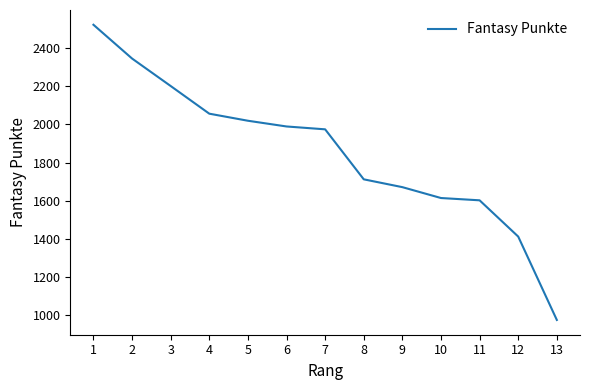

Where is the data nearest to the value 1748?

8